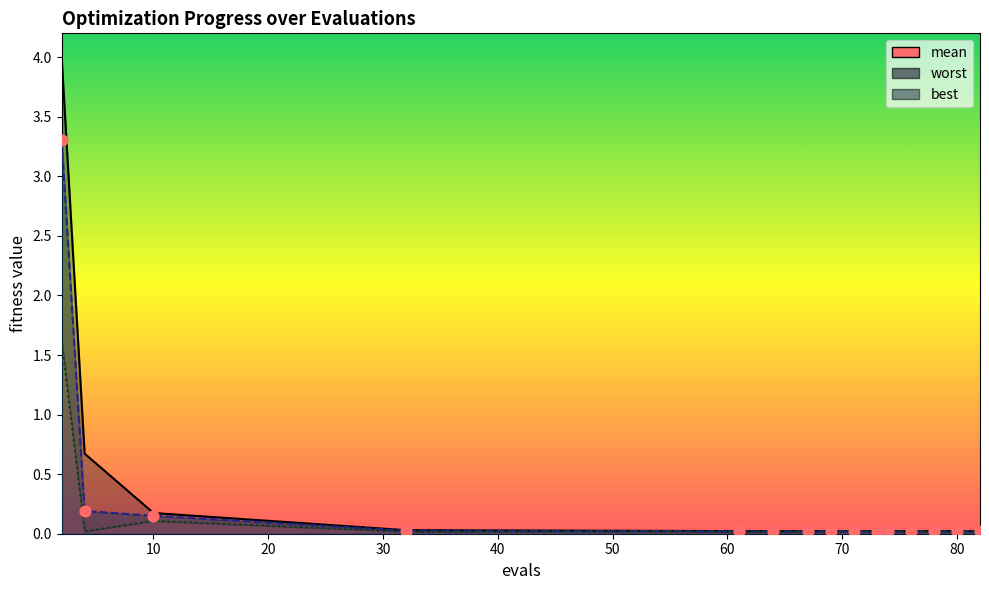

What is the total value across all series at 71?

0.1